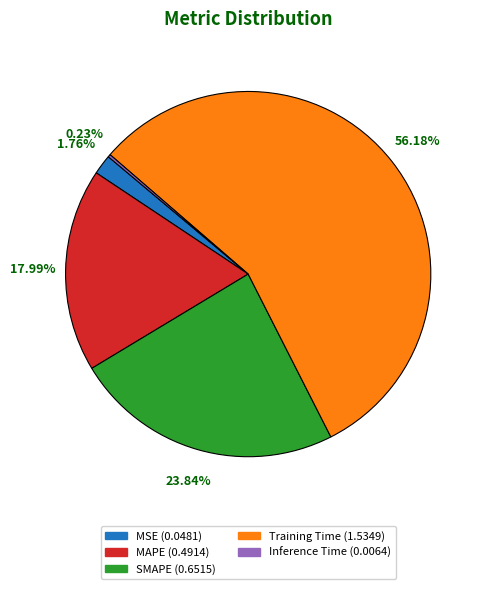

Which category accounts for the majority?

Training Time